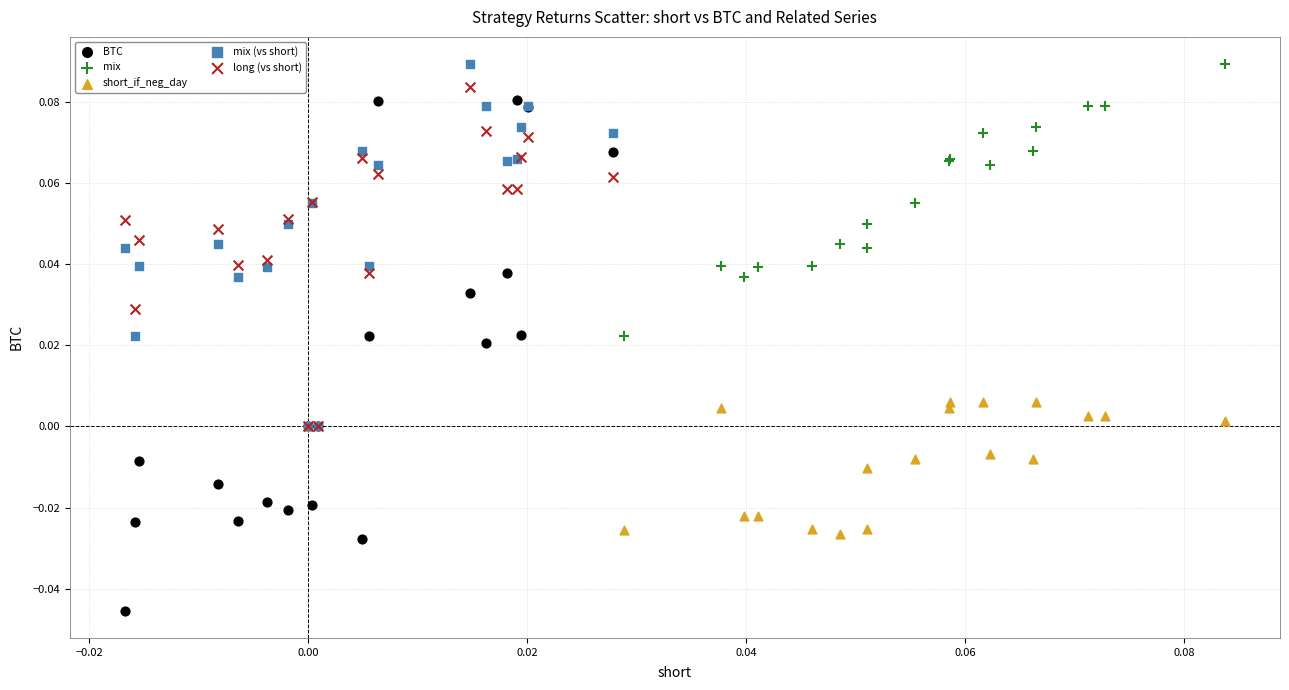

Which series reaches the minimum Y coordinate?

BTC